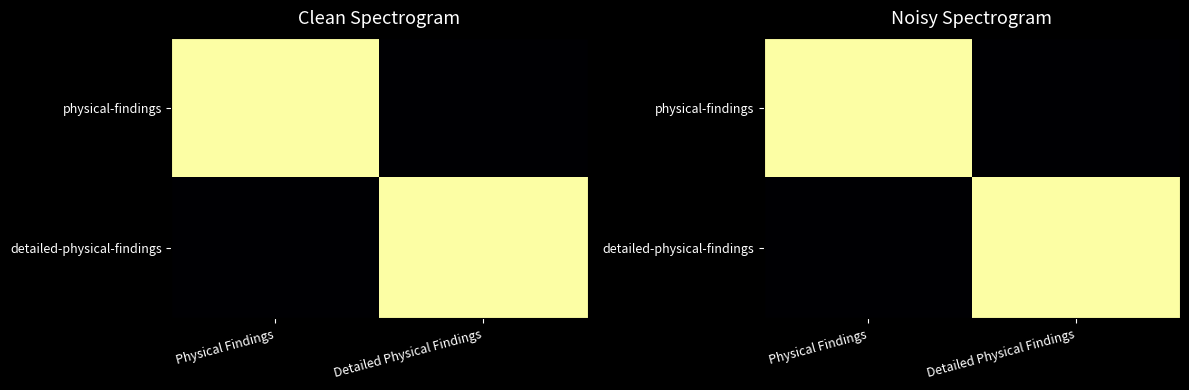

How many data points does each series have?

2